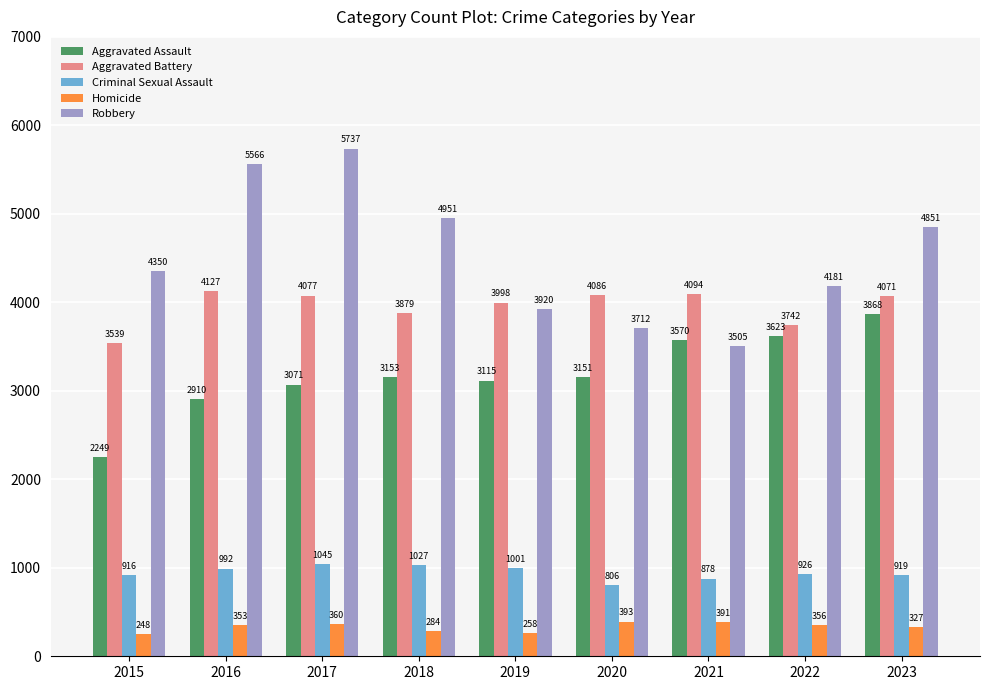

What is the difference between the highest and lowest values at 2022?

3825